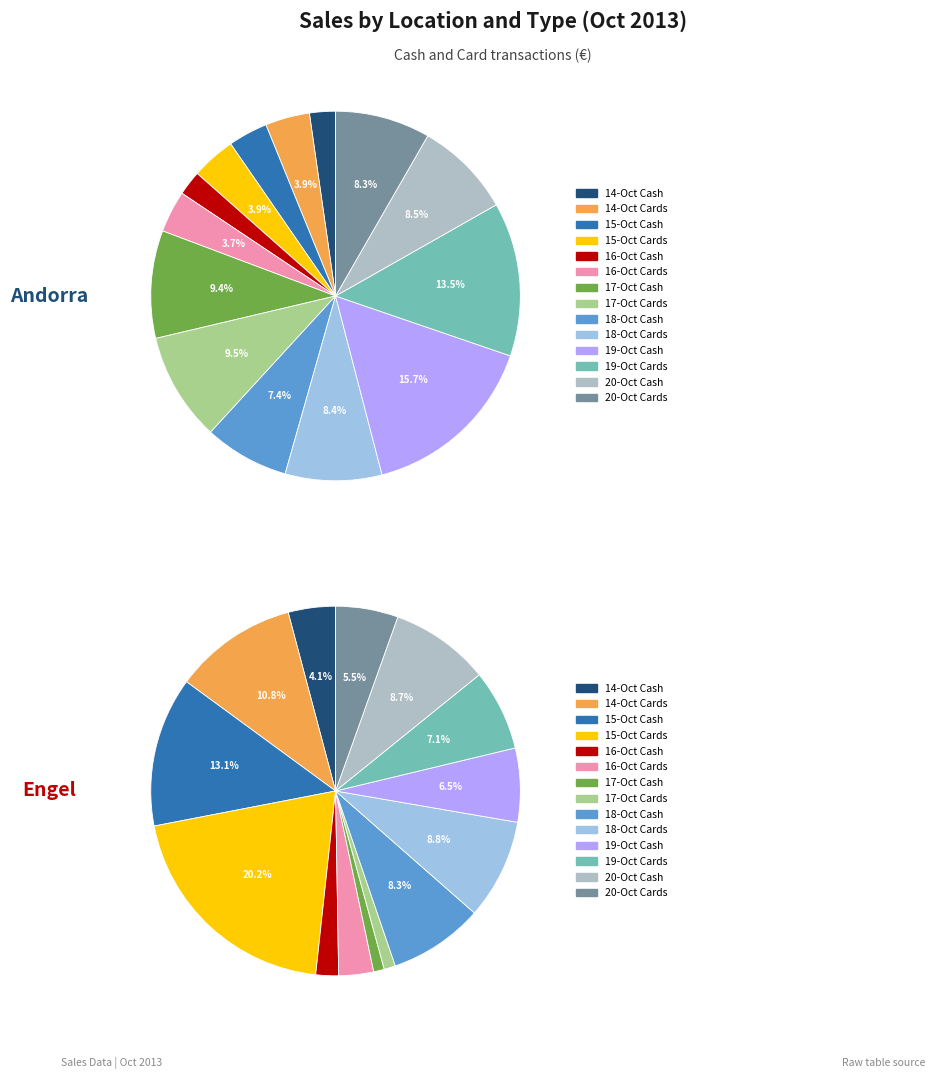

What percentage is the 4 slice, to the nearest percent?

2%